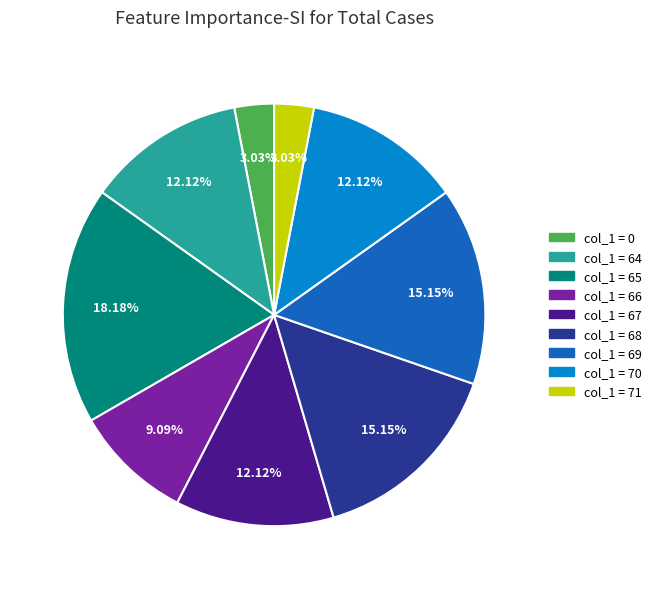

Does any single category account for the majority?

No